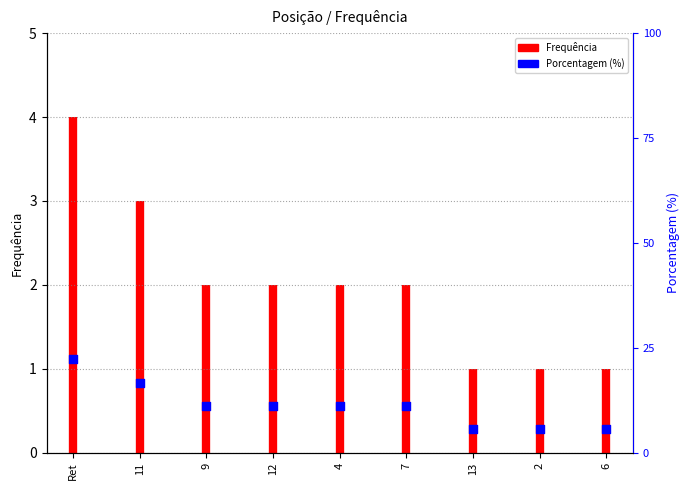

Approximately how many times larger is the value at 2 compared to 12?

0.5